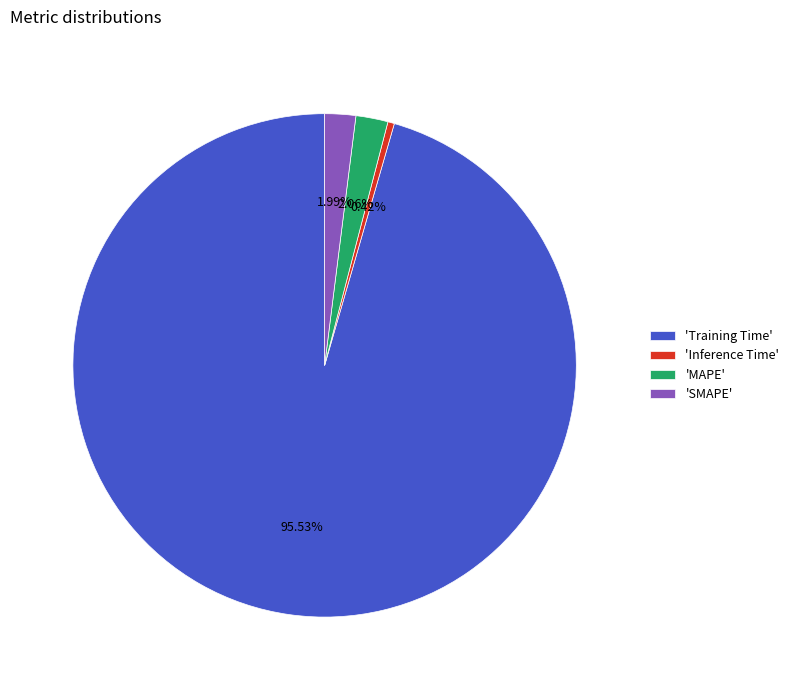

How many segments does this pie chart have?

4